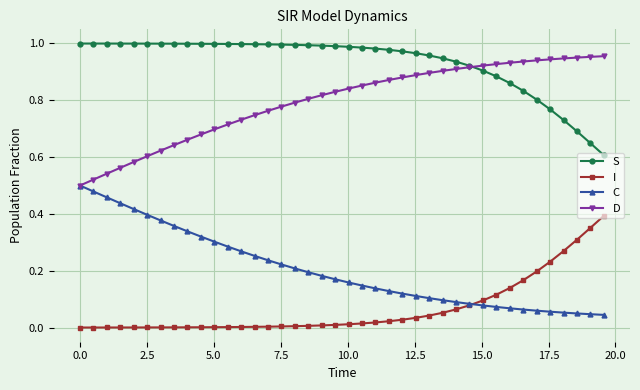

Which series has the largest total across all categories?

S